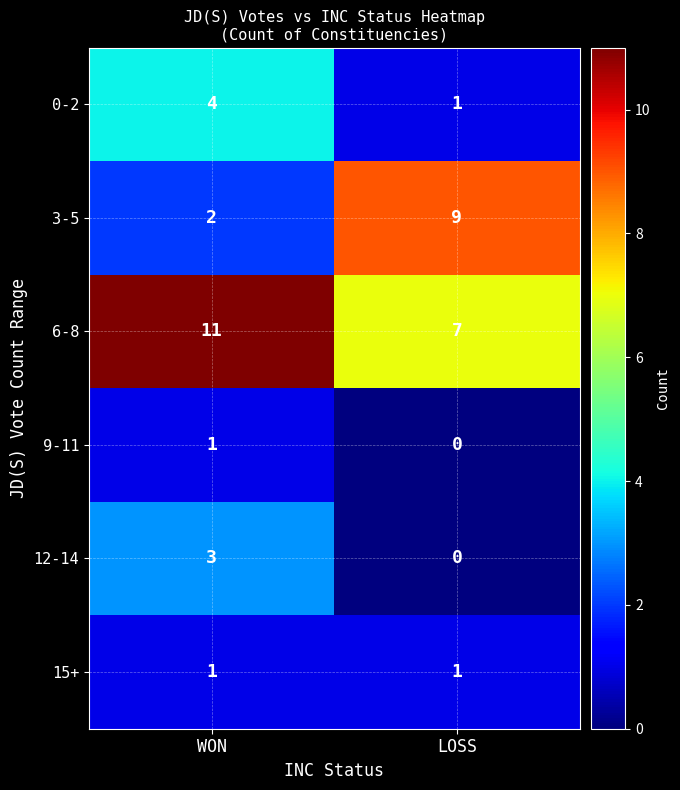

Rank the categories by 12-14 value from highest to lowest.

WON, LOSS